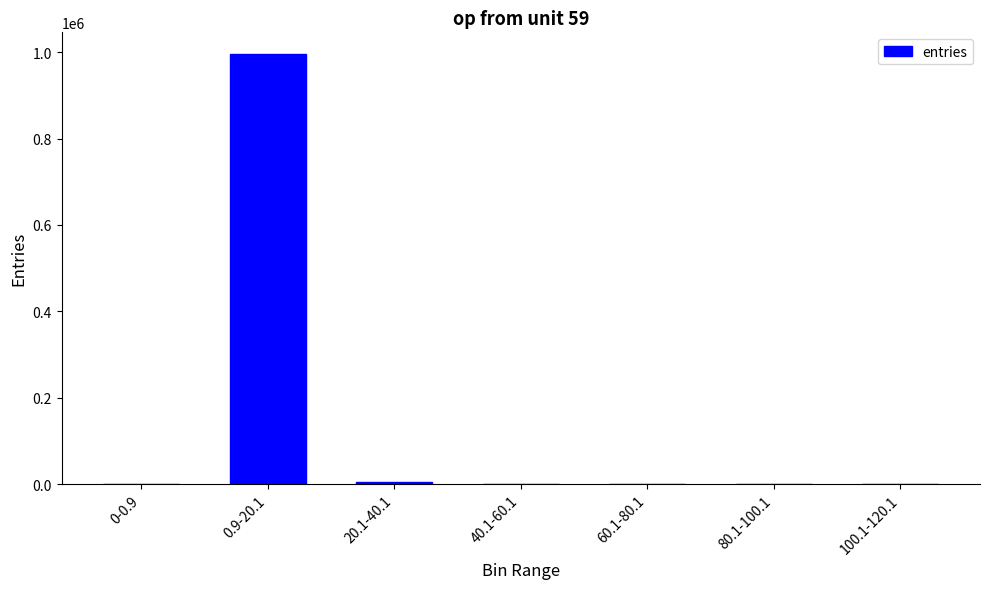

What is the change in value from 40.1-60.1 to 80.1-100.1?

-51